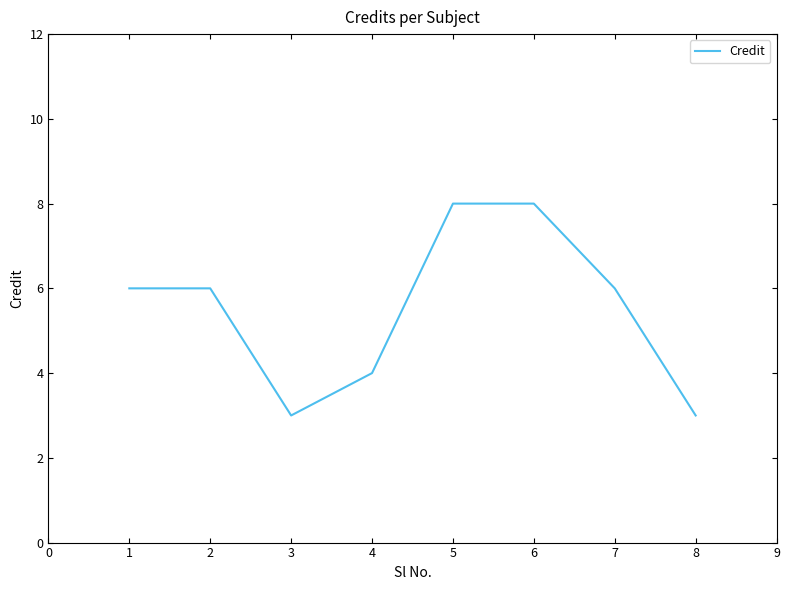

What is the change in value from 2 to 6?

+2